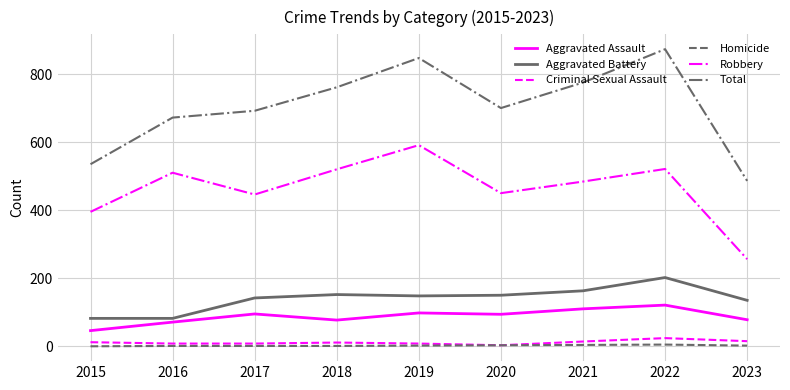

Is the value of Criminal Sexual Assault at 2018 greater than the value of Aggravated Battery at 2015?

No